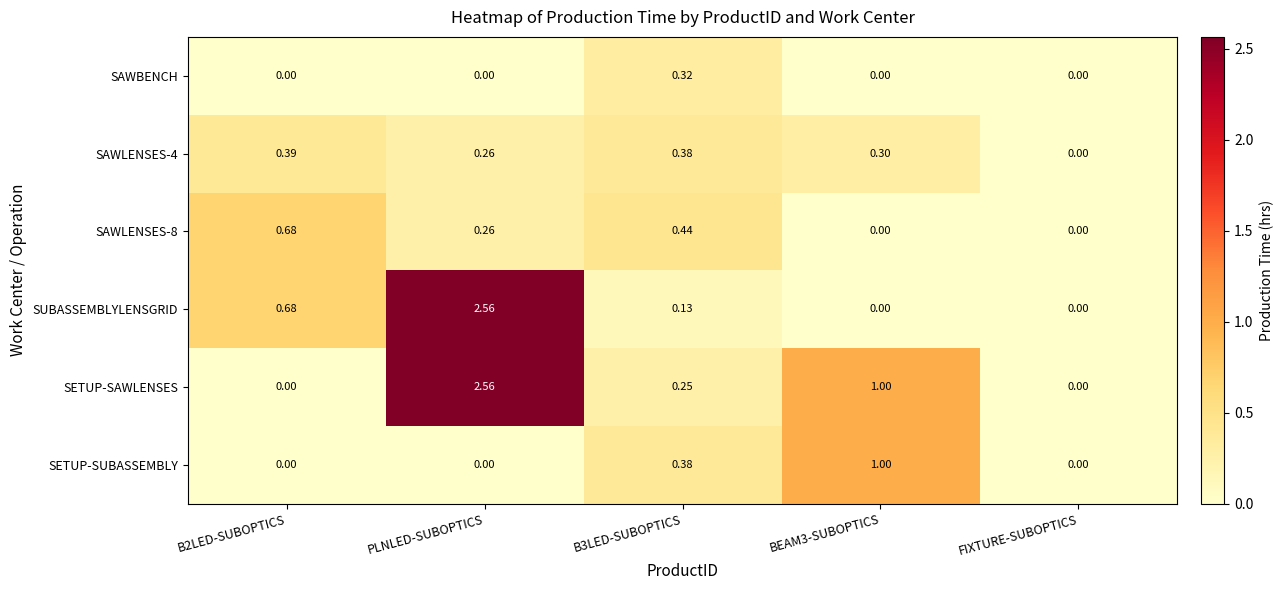

At which label does SAWLENSES-4 reach its minimum?

FIXTURE-SUBOPTICS